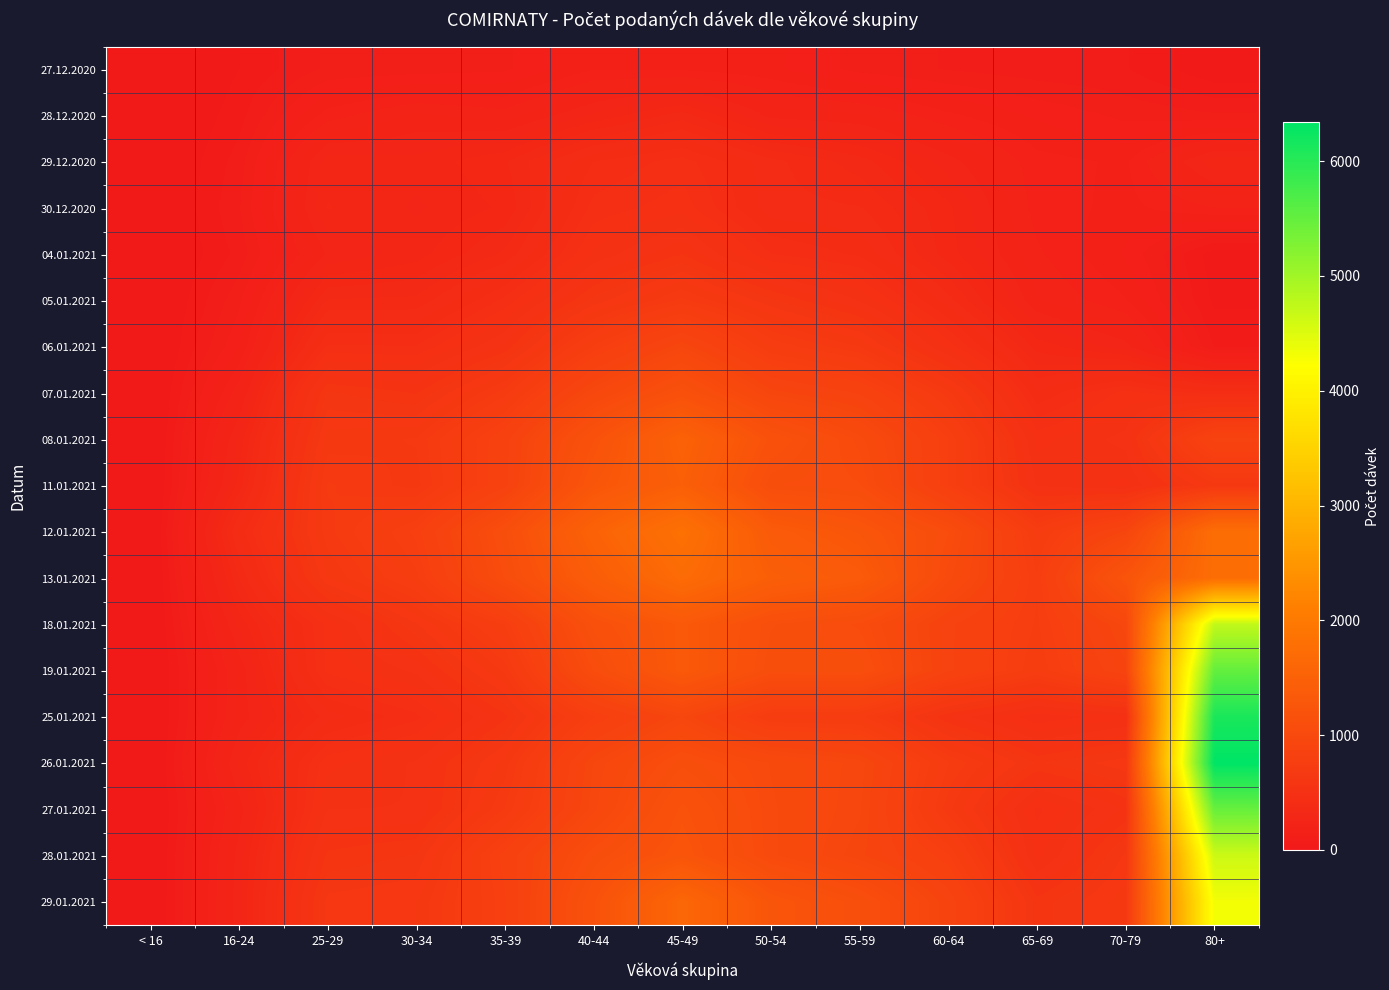

How many data points does each series have?

13